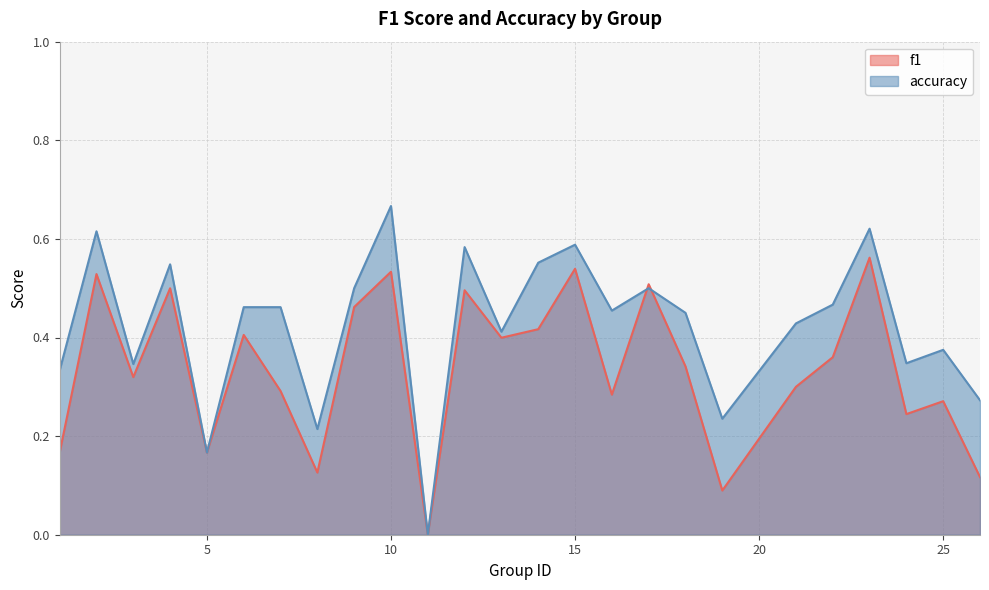

How many intersections are there between f1 and accuracy?

2